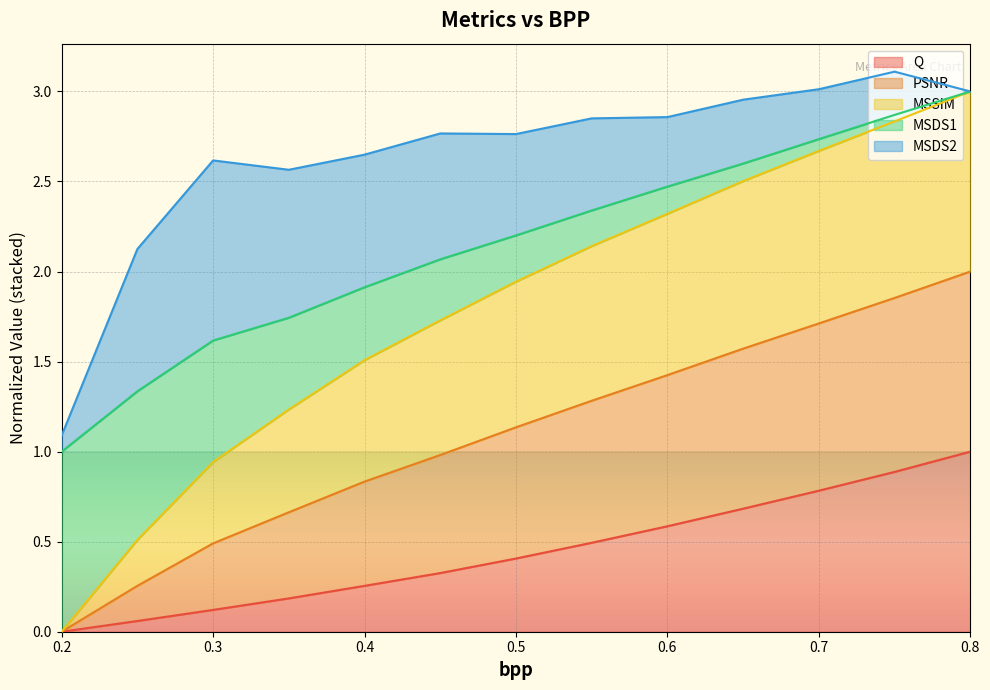

What is the lowest value of the MSDS1 series?

1.0